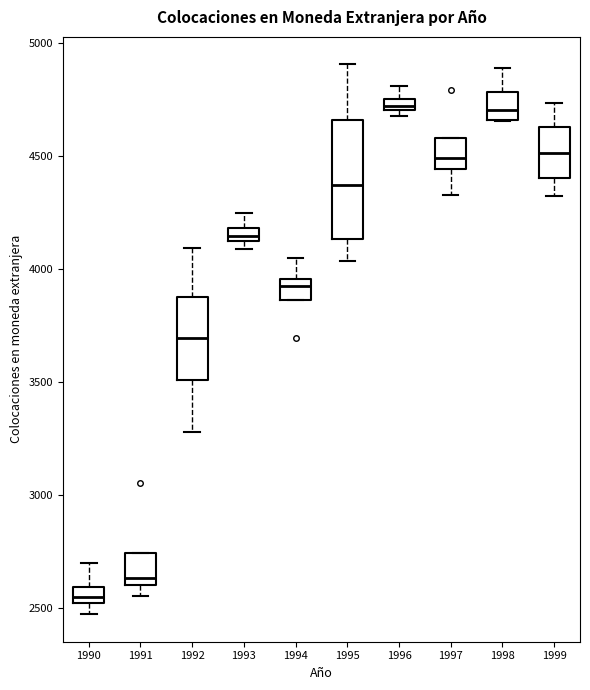

Comparing the boxes themselves (not the whiskers), which one is the tallest?

1995